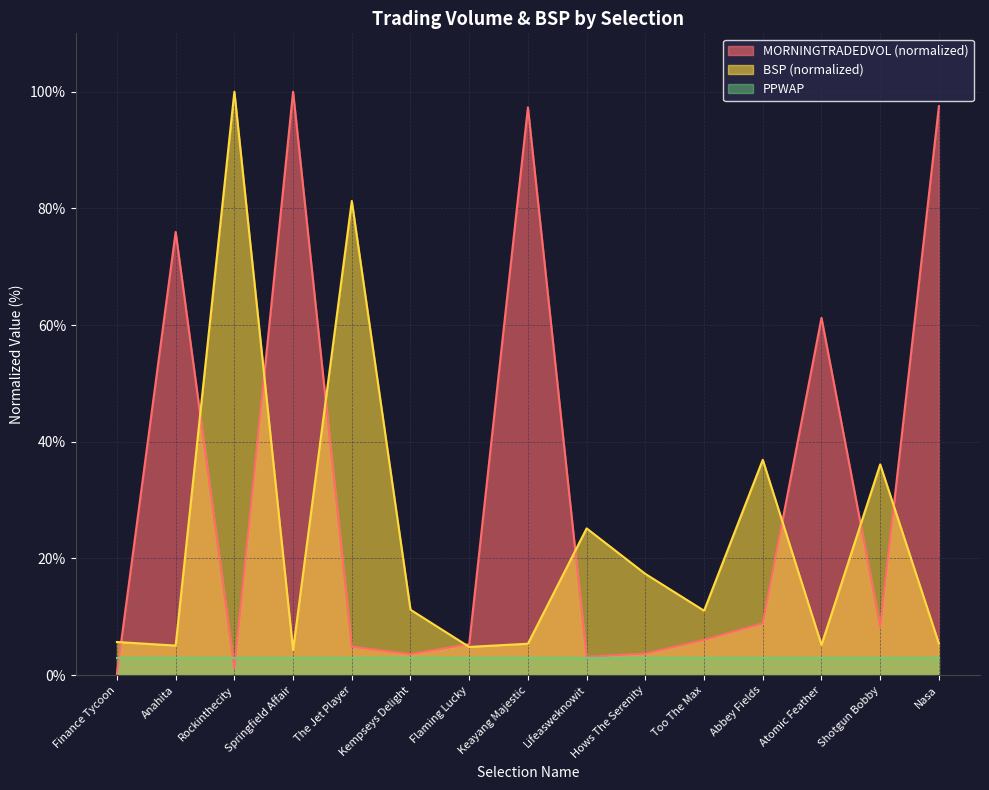

Rank the categories by MORNINGTRADEDVOL value from highest to lowest.

Springfield Affair, Nasa, Keayang Majestic, Anahita, Atomic Feather, Abbey Fields, Shotgun Bobby, Too The Max, Flaming Lucky, The Jet Player, Hows The Serenity, Kempseys Delight, Lifeasweknowit, Rockinthecity, Finance Tycoon